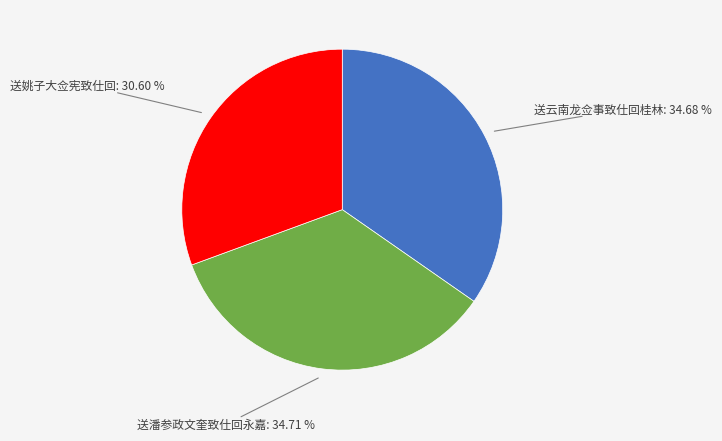

Count the number of slices in the pie.

3